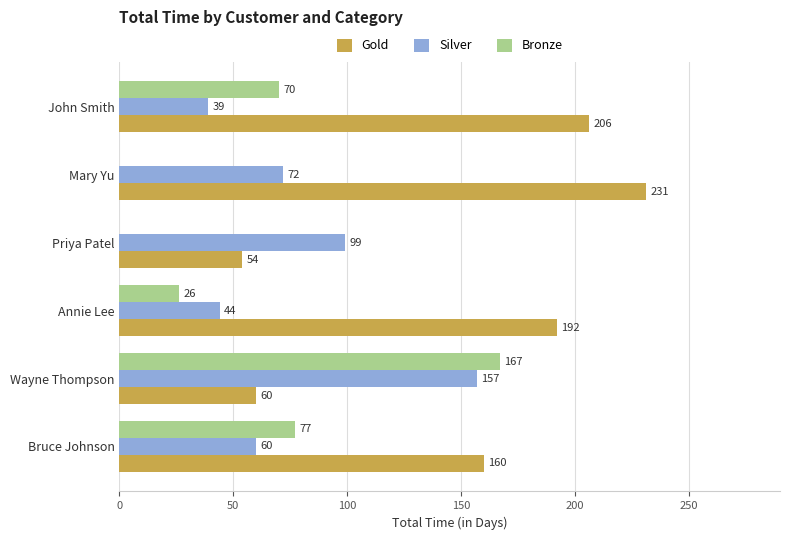

What is the total value across all series at Wayne Thompson?

384